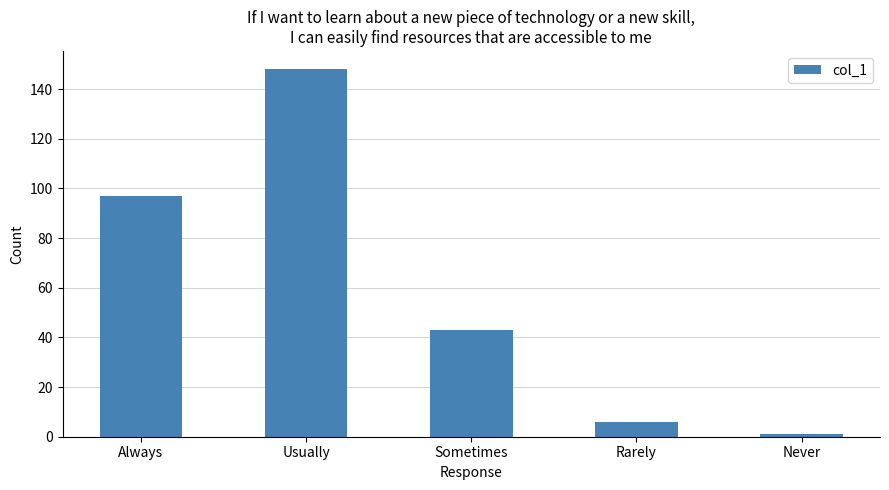

Where does the data first go above 43?

Always